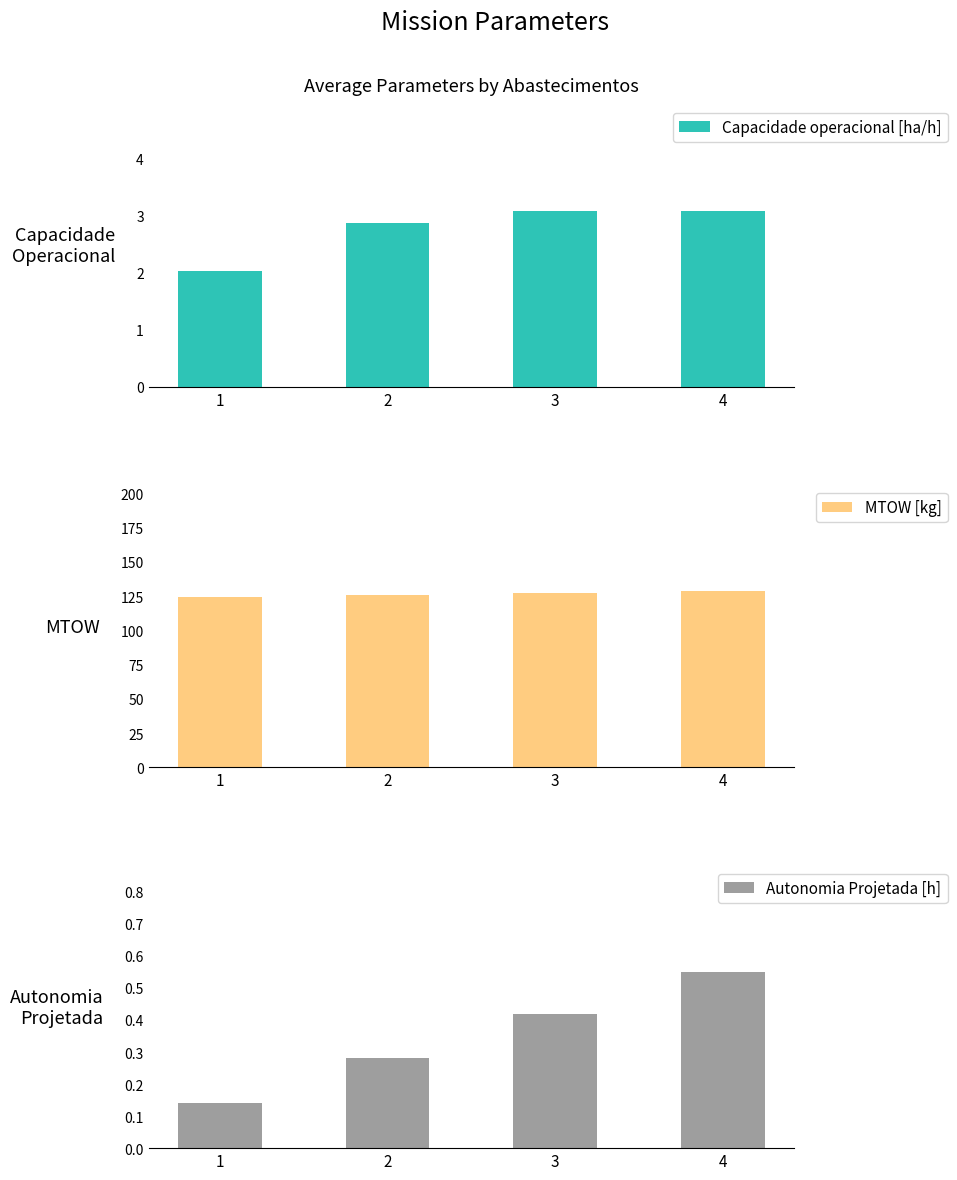

Between 1 and 3, which is larger?

3